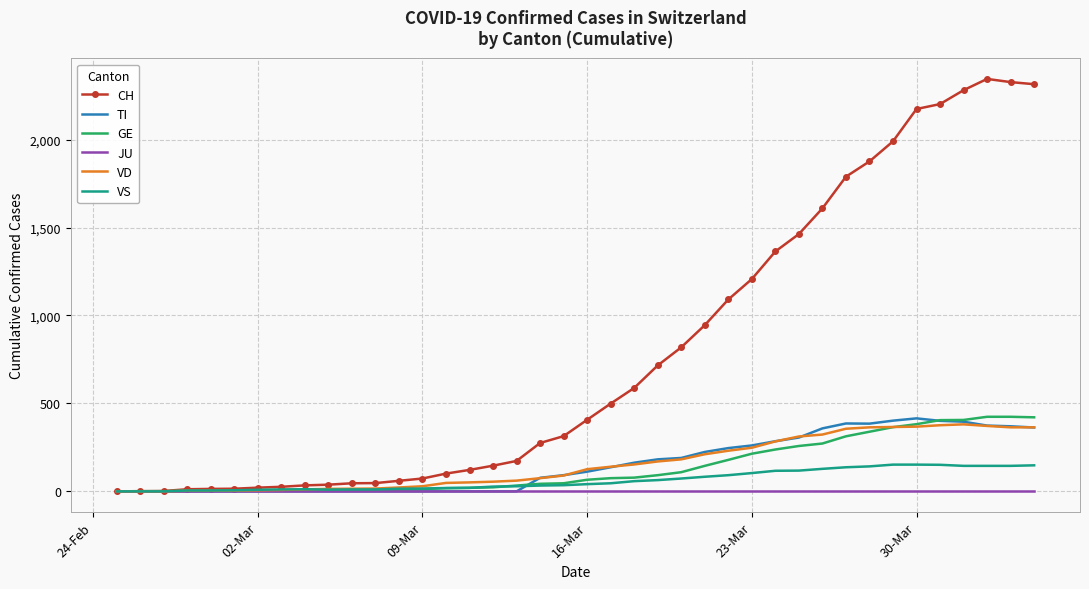

Which series has the widest spread of values?

CH